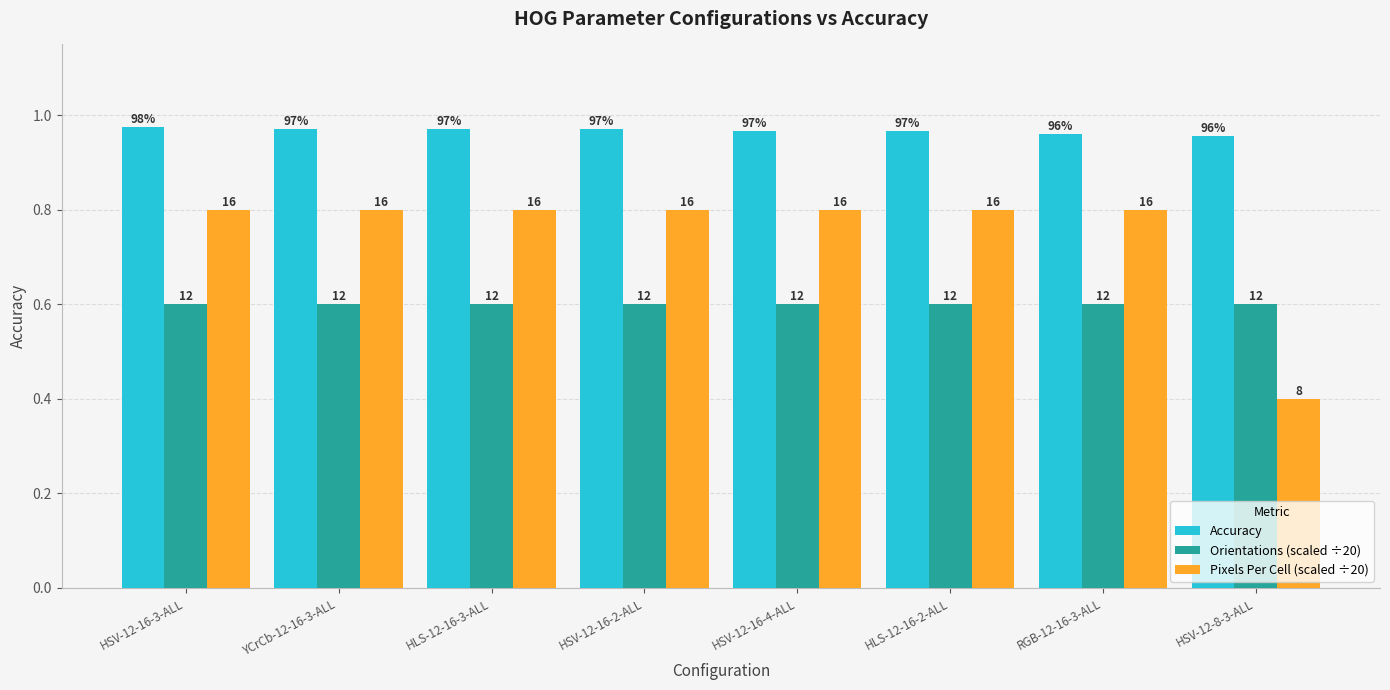

What is the label of the 2nd bar from the left?

YCrCb-12-16-3-ALL